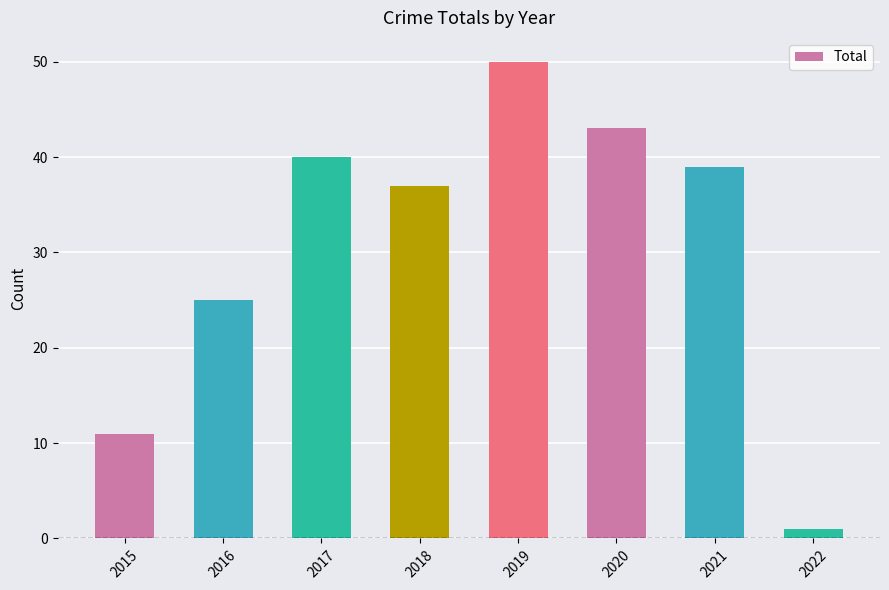

Reading right to left, extract all data points from this chart.

1	39	43	50	37	40	25	11